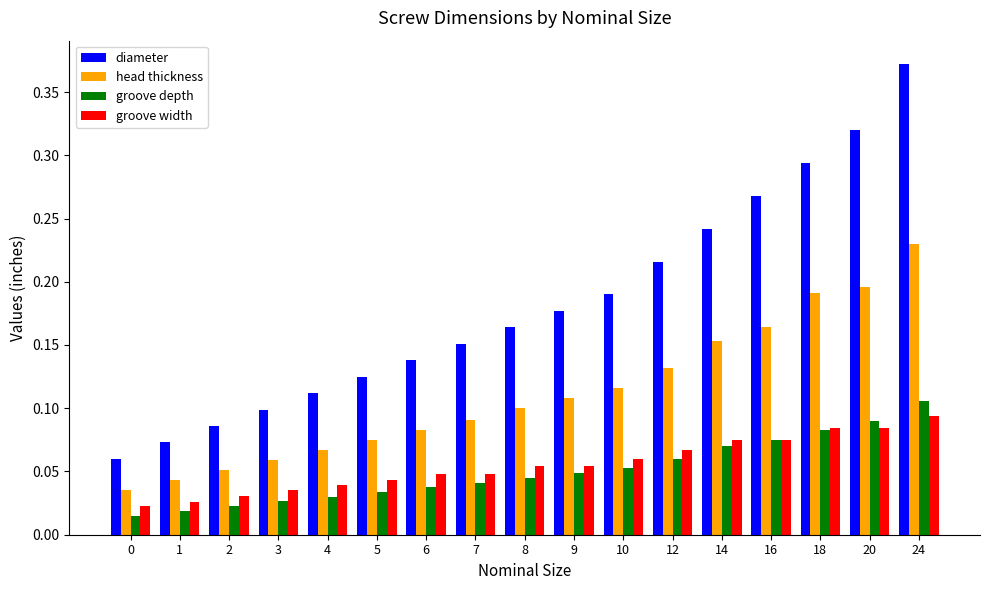

The diameter series shows 0.2 at 20. True or false?

False